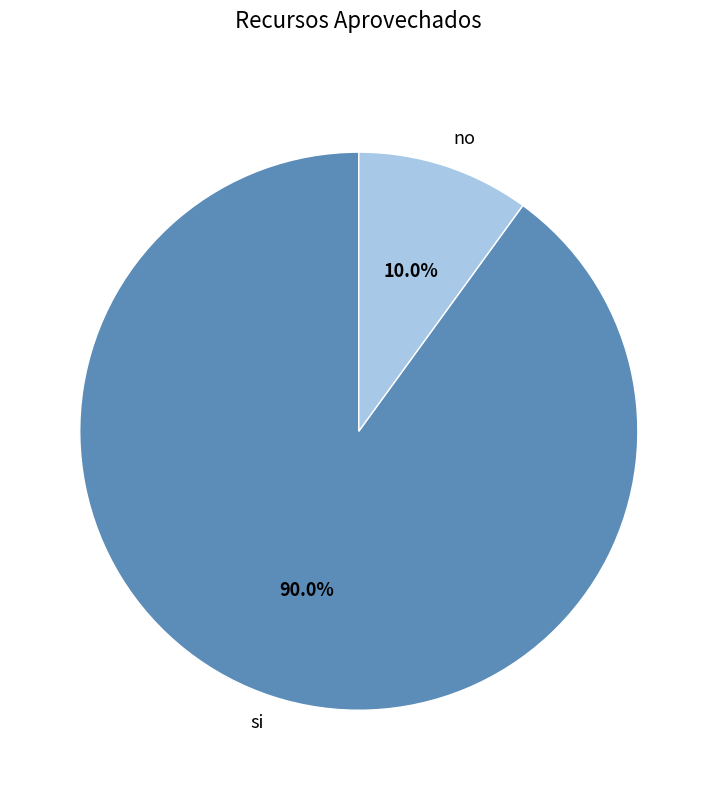

To the nearest percent, what percentage of the pie is si?

90%